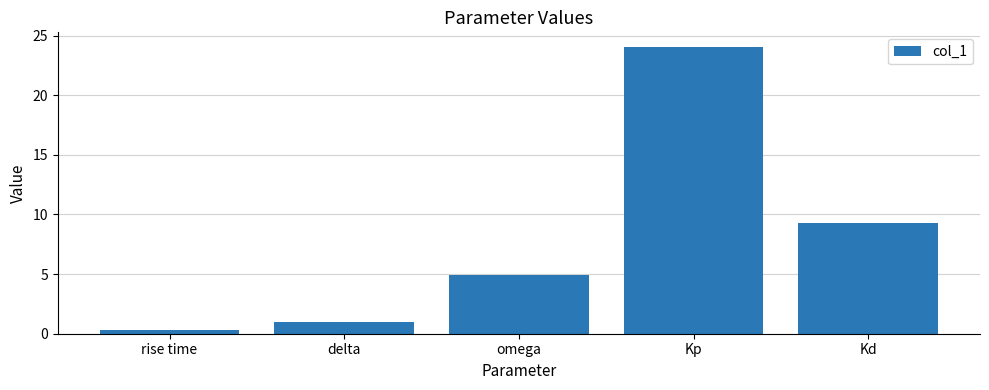

Approximately how many times larger is the value at Kp compared to omega?

4.9